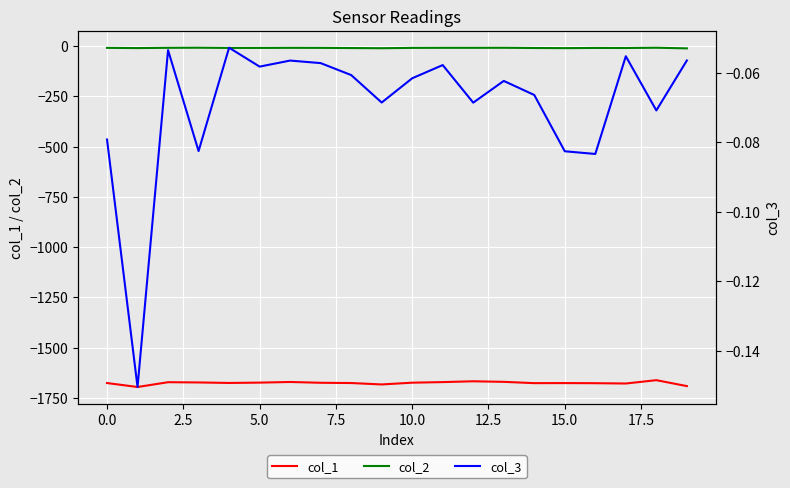

True or false: col_3 and col_2 intersect in this chart.

False